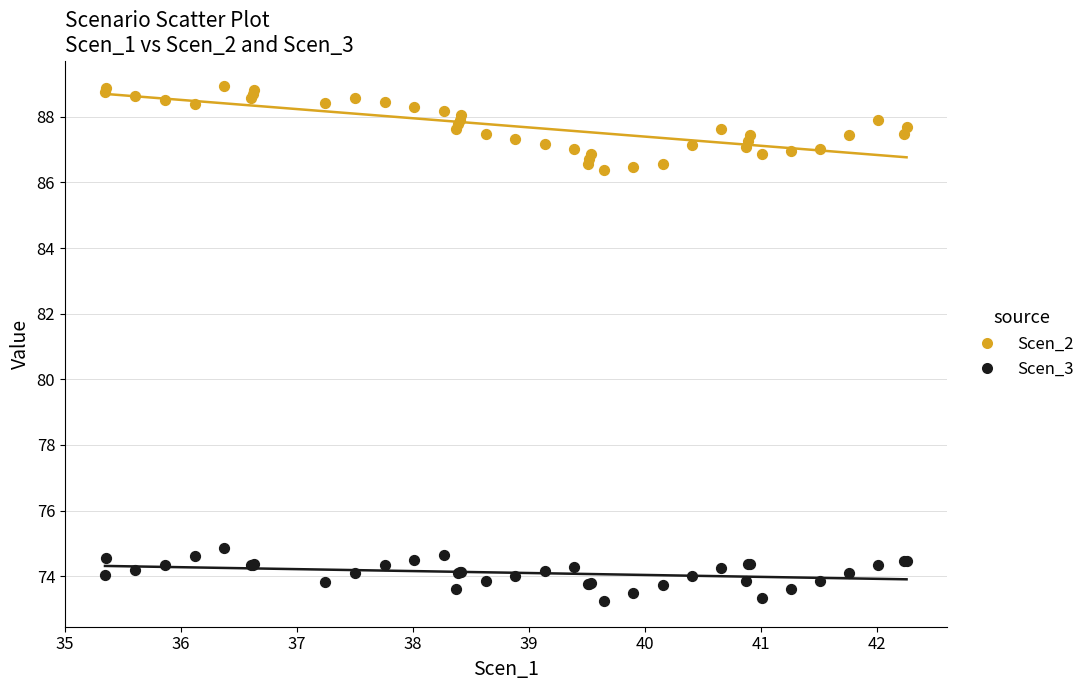

Which series has the largest Y range (max minus min)?

Scen_2